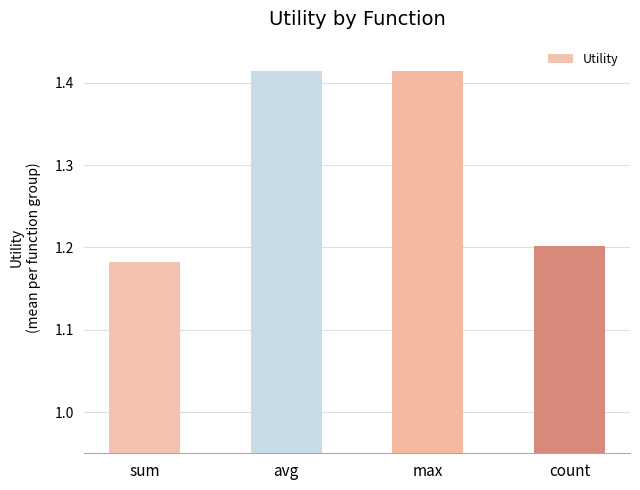

What is the change in value from sum to max?

+0.2